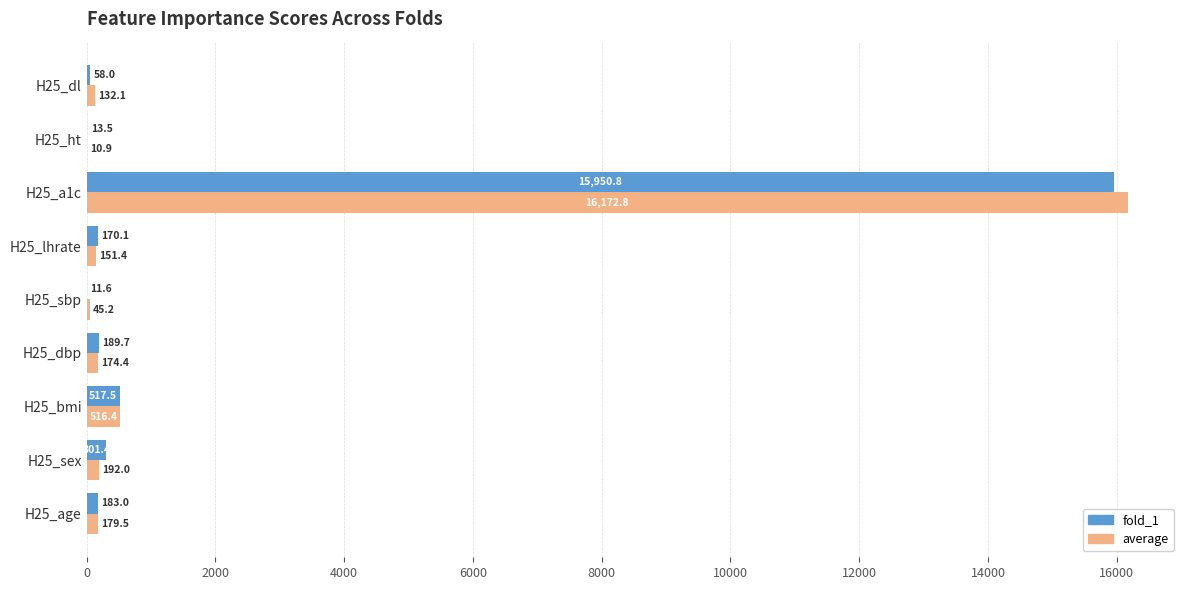

True or false: fold_1 has a value of 301.4 at H25_sex.

True